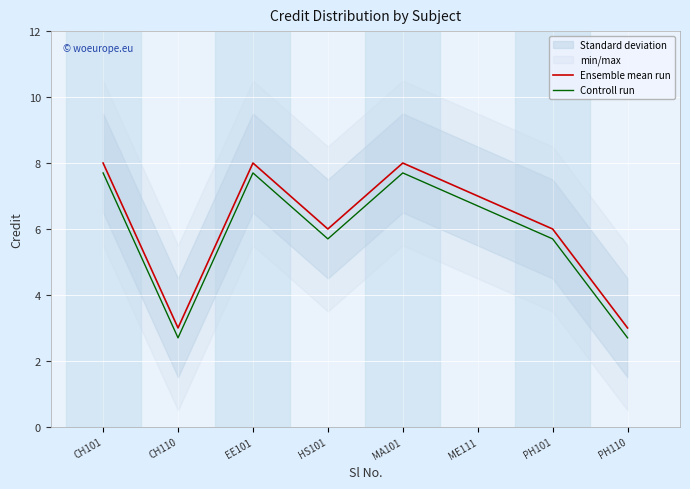

The value of Controll run at HS101 is 2.9. True or false?

False